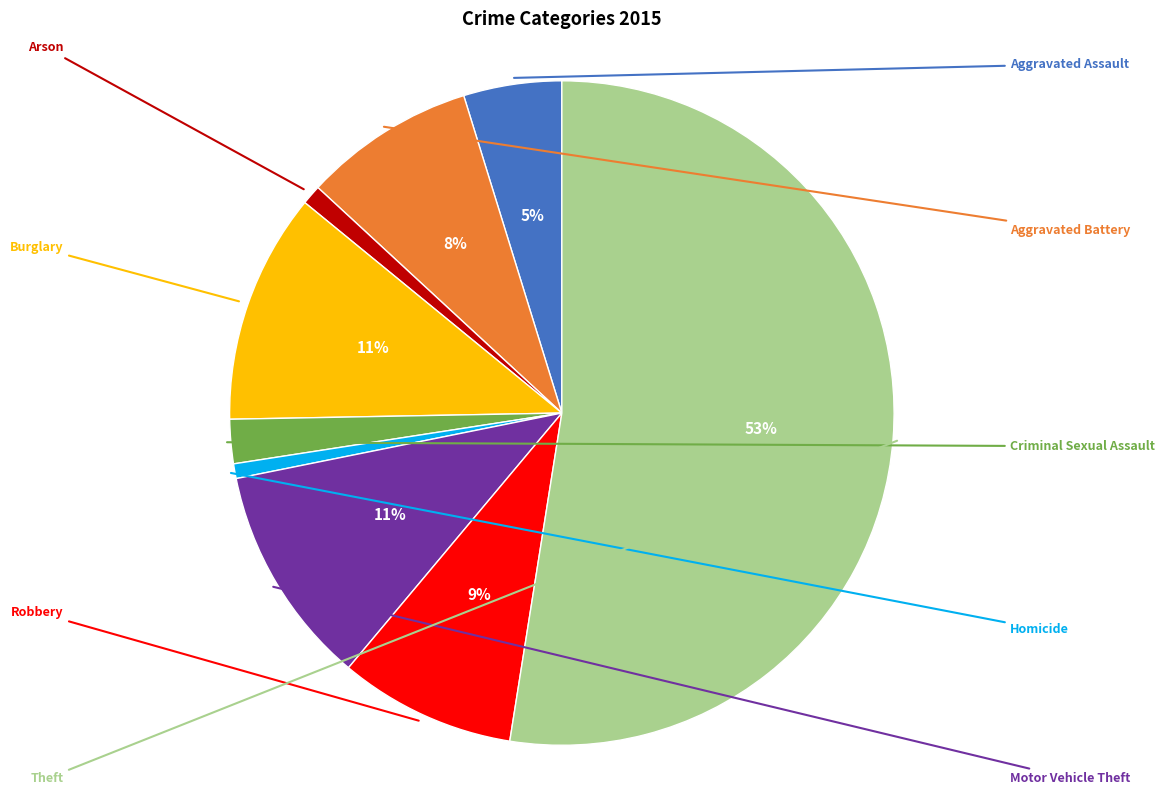

Is there a majority slice in this chart?

Yes